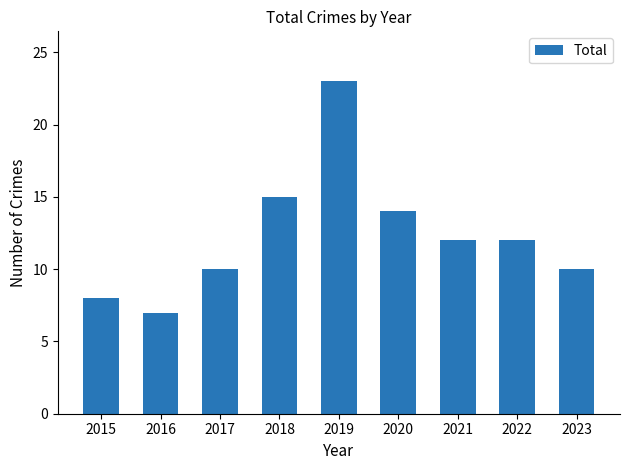

What is the change in value from 2015 to 2017?

+2